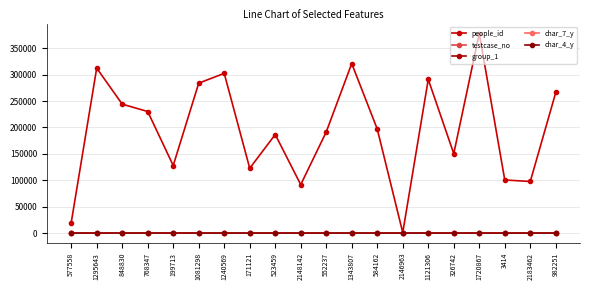

What is the sum of all people_id values?

3915374